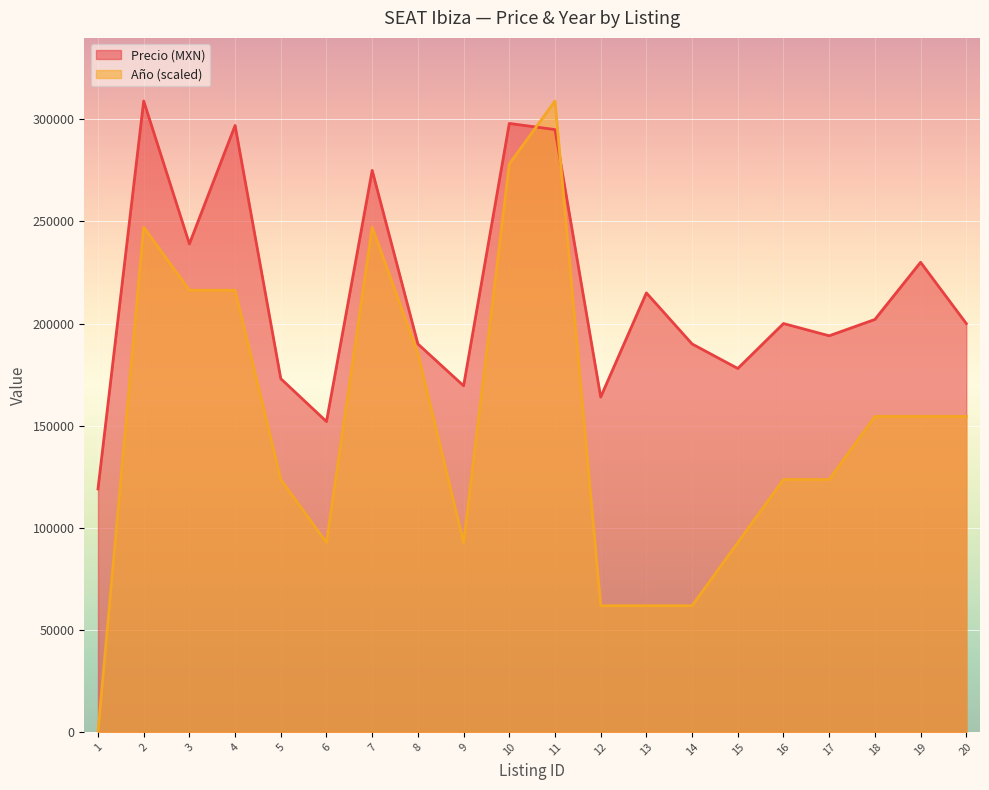

Is the value of Precio (MXN) at 15 greater than the value of Año at 2?

No